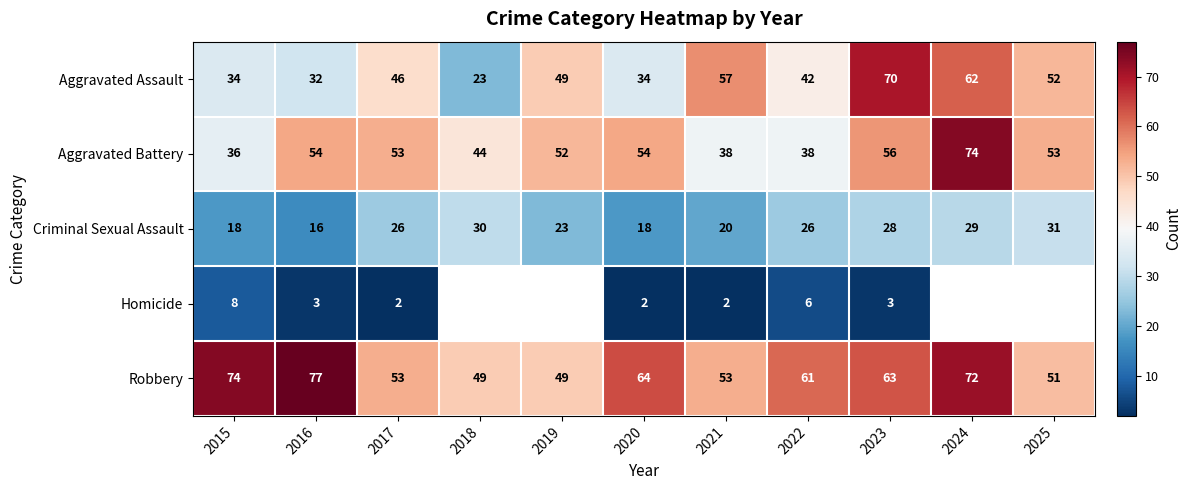

At how many categories does at least one series exceed 55?

7